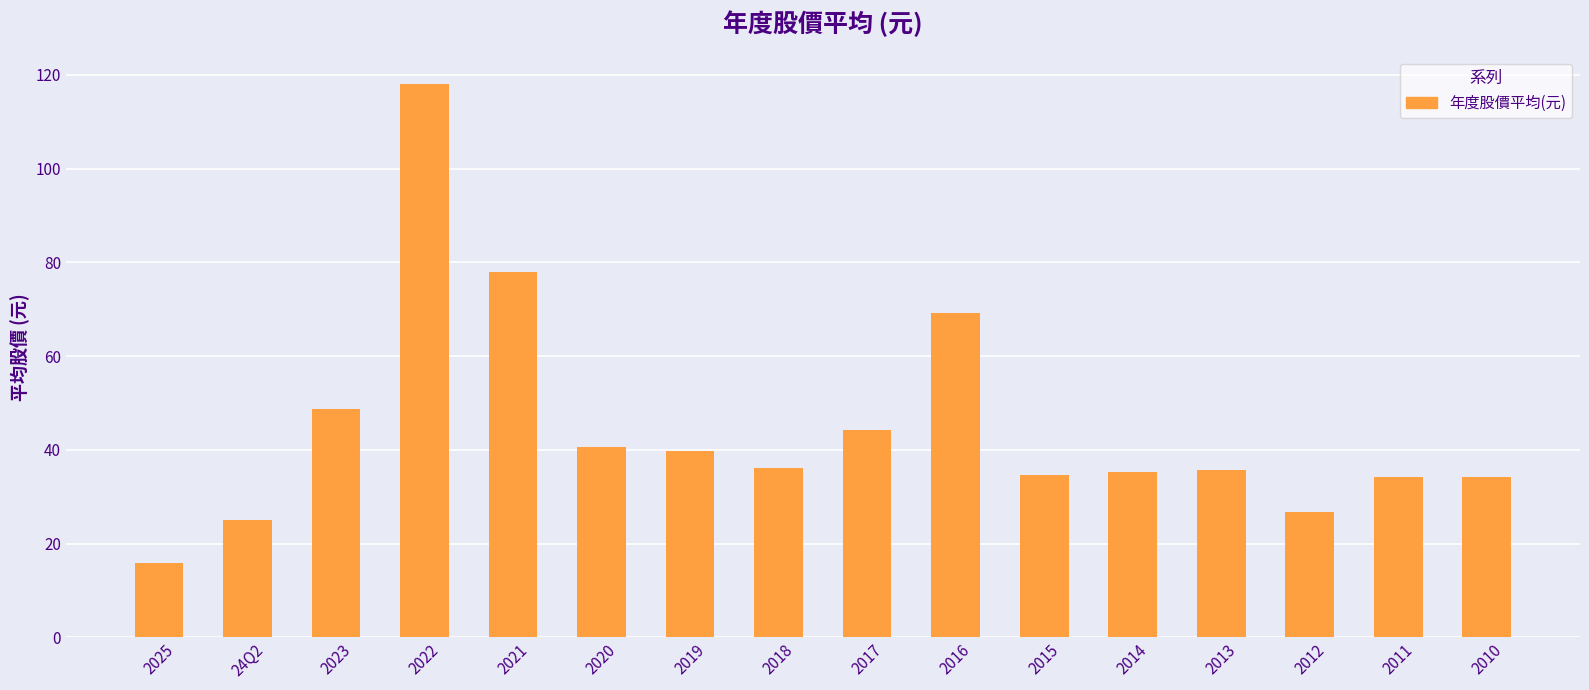

At which category does the chart reach its peak across all series?

2022